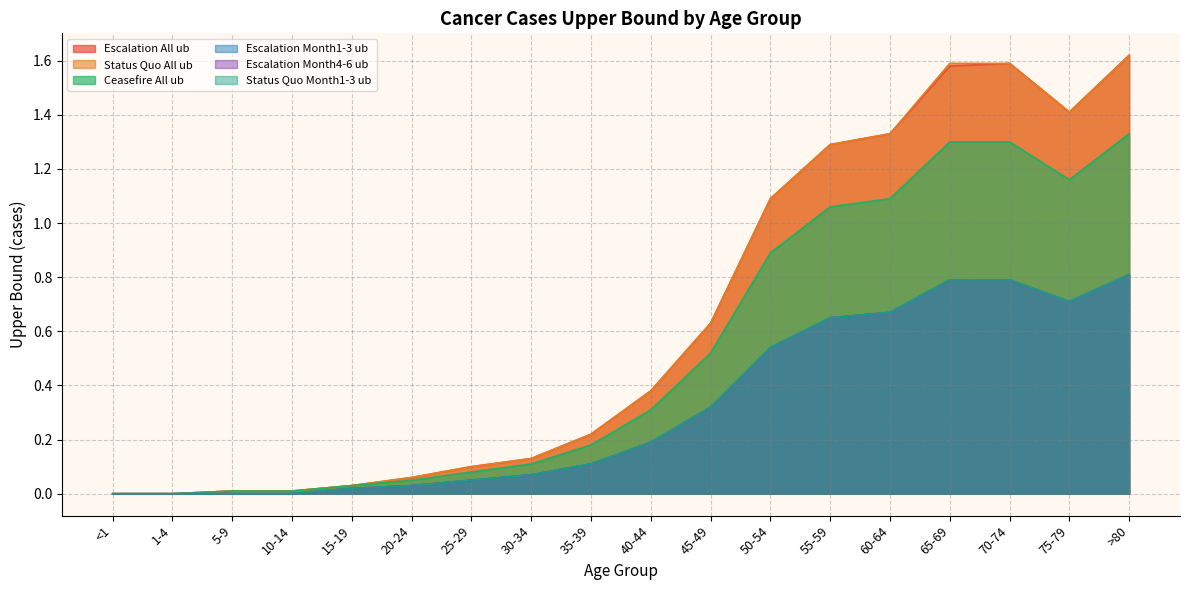

Reading left to right, transcribe all the data shown in this chart.

Escalation All ub: 0.0	0.0	0.0	0.0	0.0	0.1	0.1	0.1	0.2	0.4	0.6	1.1	1.3	1.3	1.6	1.6	1.4	1.6
Status Quo All ub: 0.0	0.0	0.0	0.0	0.0	0.1	0.1	0.1	0.2	0.4	0.6	1.1	1.3	1.3	1.6	1.6	1.4	1.6
Ceasefire All ub: 0.0	0.0	0.0	0.0	0.0	0.1	0.1	0.1	0.2	0.3	0.5	0.9	1.1	1.1	1.3	1.3	1.2	1.3
Escalation Month1-3 ub: 0.0	0.0	0.0	0.0	0.0	0.0	0.1	0.1	0.1	0.2	0.3	0.5	0.7	0.7	0.8	0.8	0.7	0.8
Escalation Month4-6 ub: 0.0	0.0	0.0	0.0	0.0	0.0	0.1	0.1	0.1	0.2	0.3	0.5	0.7	0.7	0.8	0.8	0.7	0.8
Status Quo Month1-3 ub: 0.0	0.0	0.0	0.0	0.0	0.0	0.1	0.1	0.1	0.2	0.3	0.5	0.7	0.7	0.8	0.8	0.7	0.8